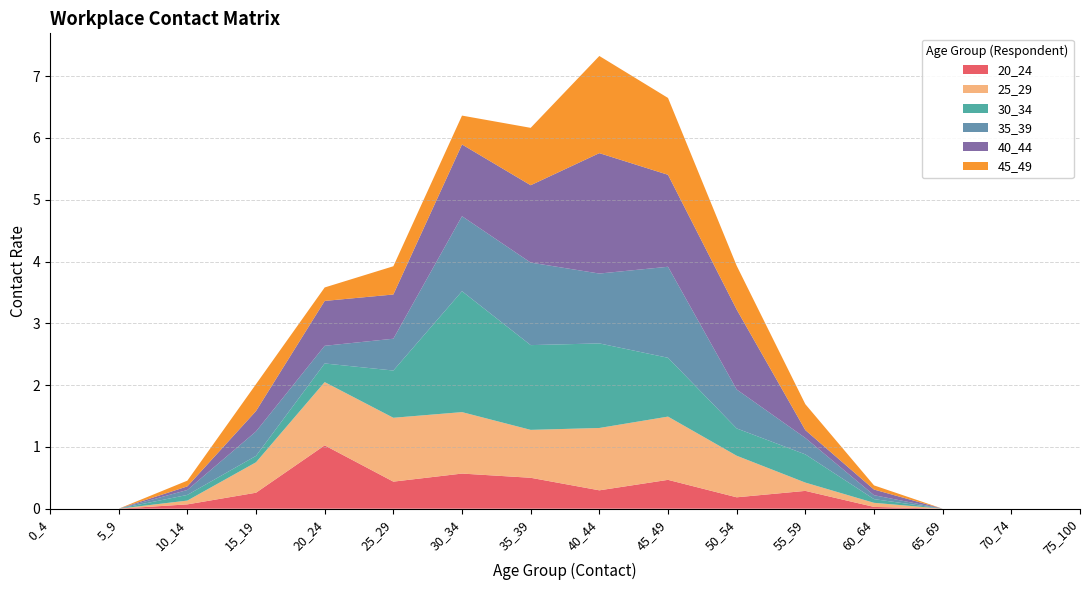

Reading right to left, transcribe all the data shown in this chart.

20_24: 75_100=0.0	70_74=0.0	65_69=0.0	60_64=0.0	55_59=0.3	50_54=0.2	45_49=0.5	40_44=0.3	35_39=0.5	30_34=0.6	25_29=0.4	20_24=1.0	15_19=0.3	10_14=0.1	5_9=0.0	0_4=0.0
25_29: 75_100=0.0	70_74=0.0	65_69=0.0	60_64=0.1	55_59=0.1	50_54=0.7	45_49=1.0	40_44=1.0	35_39=0.8	30_34=1.0	25_29=1.0	20_24=1.0	15_19=0.5	10_14=0.1	5_9=0.0	0_4=0.0
30_34: 75_100=0.0	70_74=0.0	65_69=0.0	60_64=0.1	55_59=0.5	50_54=0.4	45_49=1.0	40_44=1.4	35_39=1.4	30_34=2.0	25_29=0.8	20_24=0.3	15_19=0.1	10_14=0.1	5_9=0.0	0_4=0.0
35_39: 75_100=0.0	70_74=0.0	65_69=0.0	60_64=0.1	55_59=0.3	50_54=0.6	45_49=1.5	40_44=1.1	35_39=1.3	30_34=1.2	25_29=0.5	20_24=0.3	15_19=0.4	10_14=0.1	5_9=0.0	0_4=0.0
40_44: 75_100=0.0	70_74=0.0	65_69=0.0	60_64=0.1	55_59=0.1	50_54=1.3	45_49=1.5	40_44=1.9	35_39=1.3	30_34=1.2	25_29=0.7	20_24=0.7	15_19=0.3	10_14=0.1	5_9=0.0	0_4=0.0
45_49: 75_100=0.0	70_74=0.0	65_69=0.0	60_64=0.1	55_59=0.4	50_54=0.7	45_49=1.2	40_44=1.6	35_39=0.9	30_34=0.5	25_29=0.5	20_24=0.2	15_19=0.4	10_14=0.1	5_9=0.0	0_4=0.0